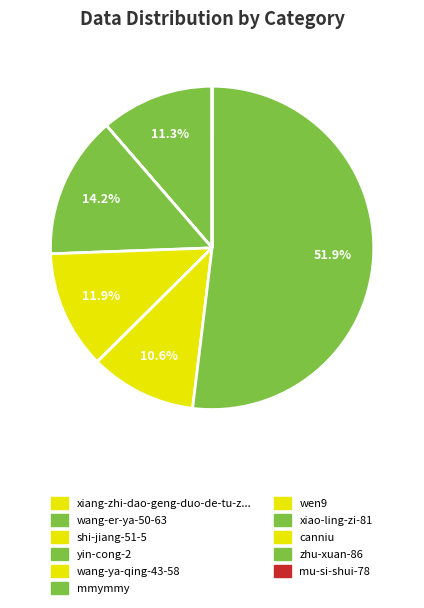

To the nearest percent, what is the difference between the largest and smallest slice percentages?

52%